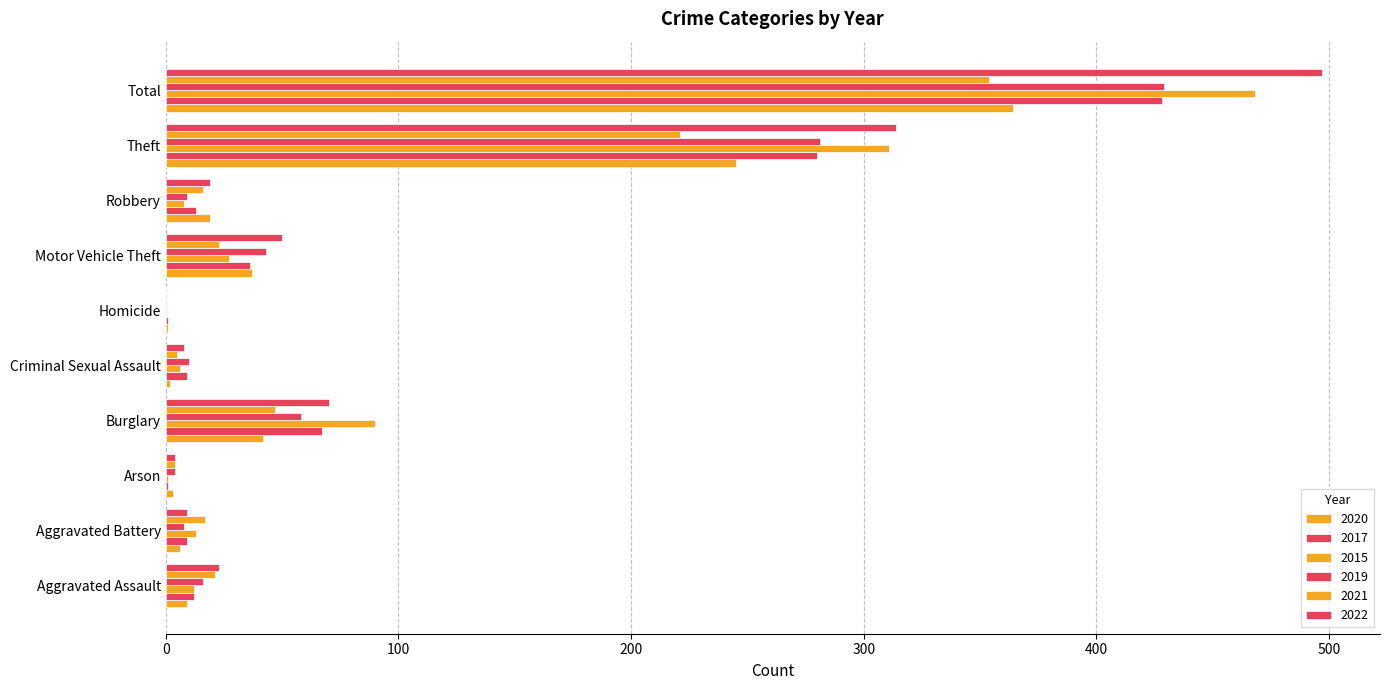

Count the number of categories in the chart.

10